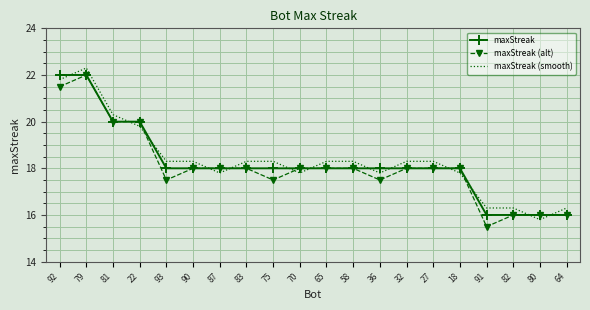

What value does the maxStreak series have at 83?

18.0